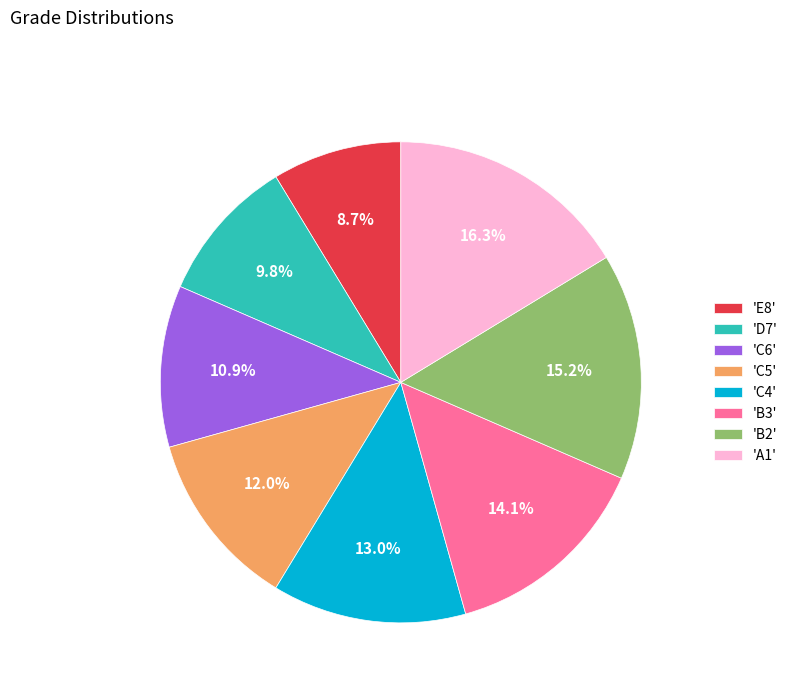

Rank the categories by value from lowest to highest.

'E8', 'D7', 'C6', 'C5', 'C4', 'B3', 'B2', 'A1'